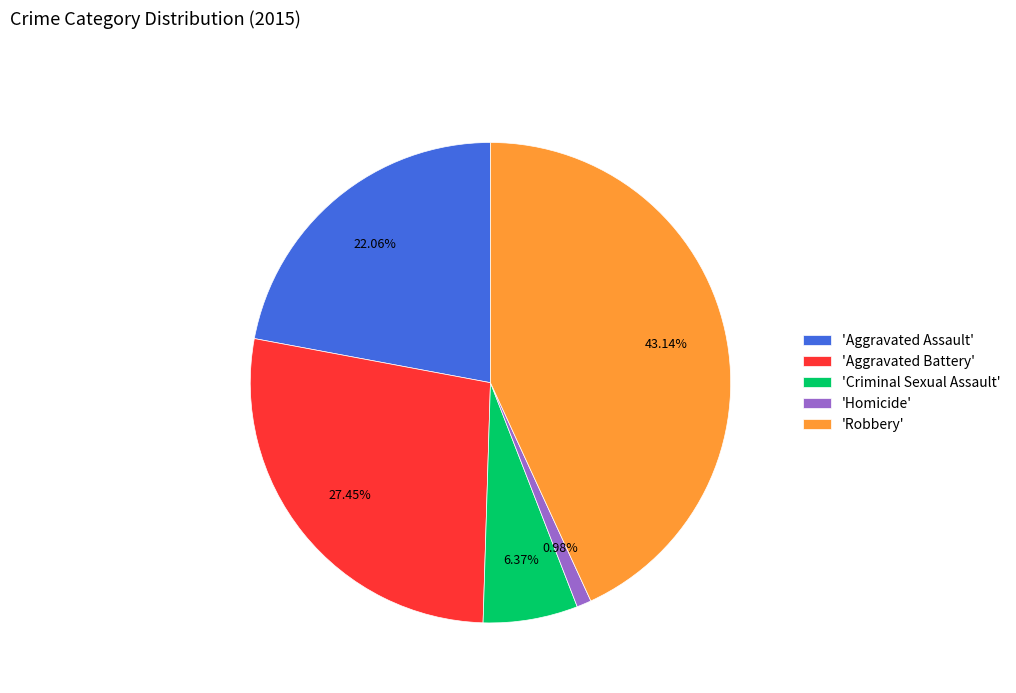

Do 'Criminal Sexual Assault' and 'Homicide' together represent more than half of the pie?

No